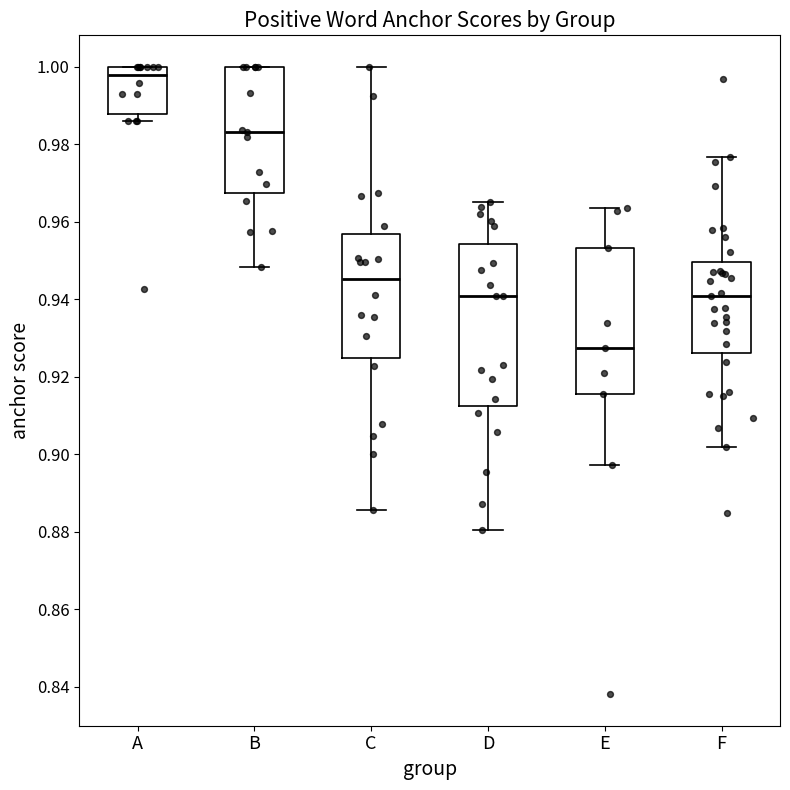

Where is the lower edge of the box for B on the y-axis? The values are not printed on the chart, so give them approximately, as read against the axis.

0.968